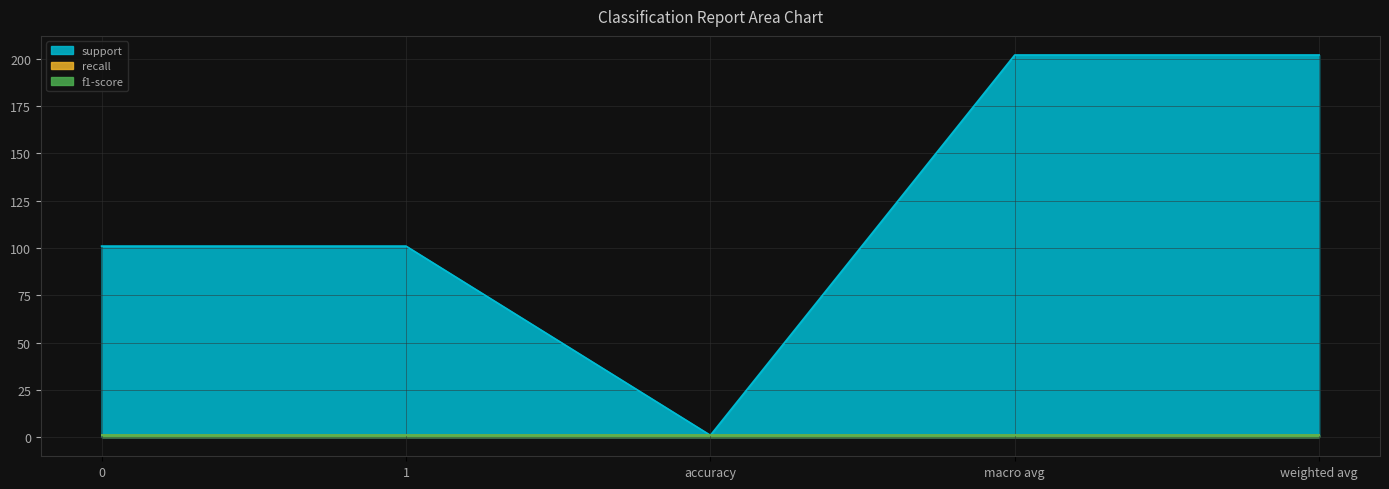

What is the highest value of the recall series?

1